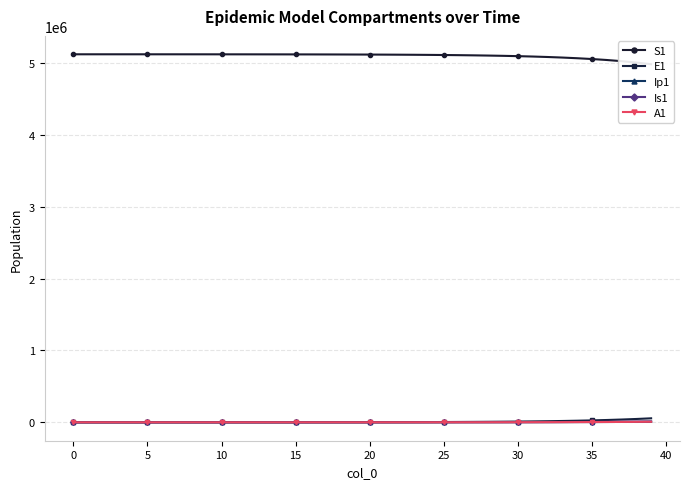

What are all the series names shown in the legend?

S1, E1, Ip1, Is1, A1